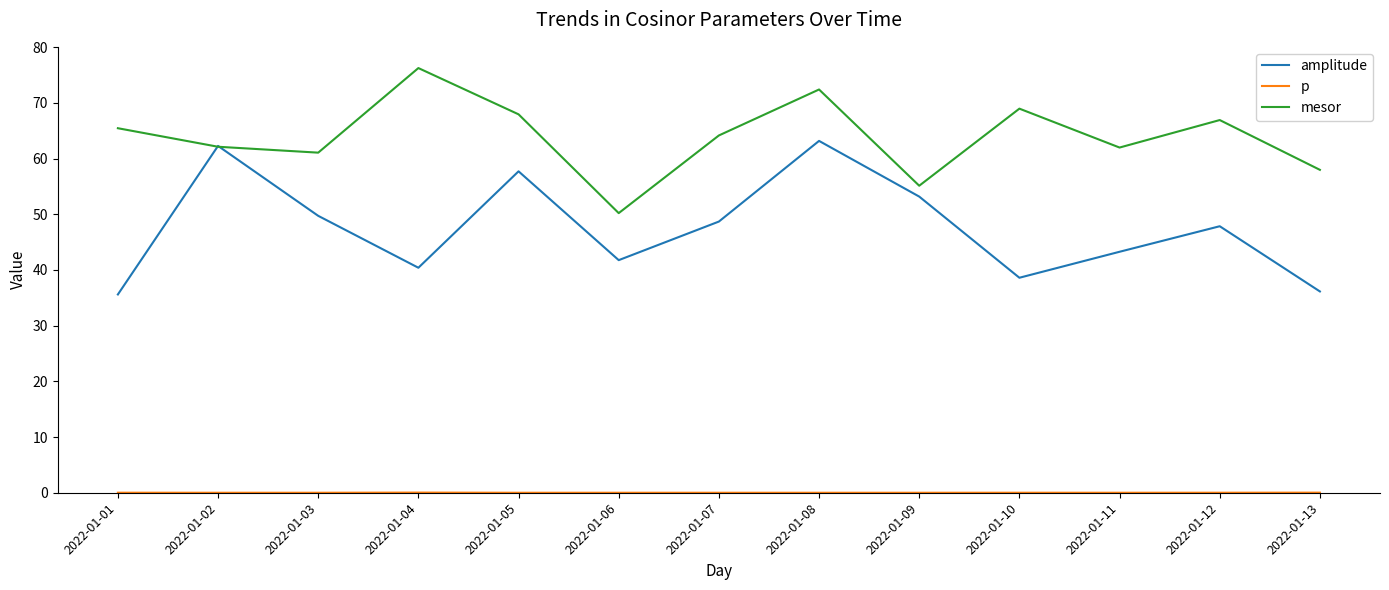

The mesor series shows 58.0 at 2022-01-13. True or false?

True